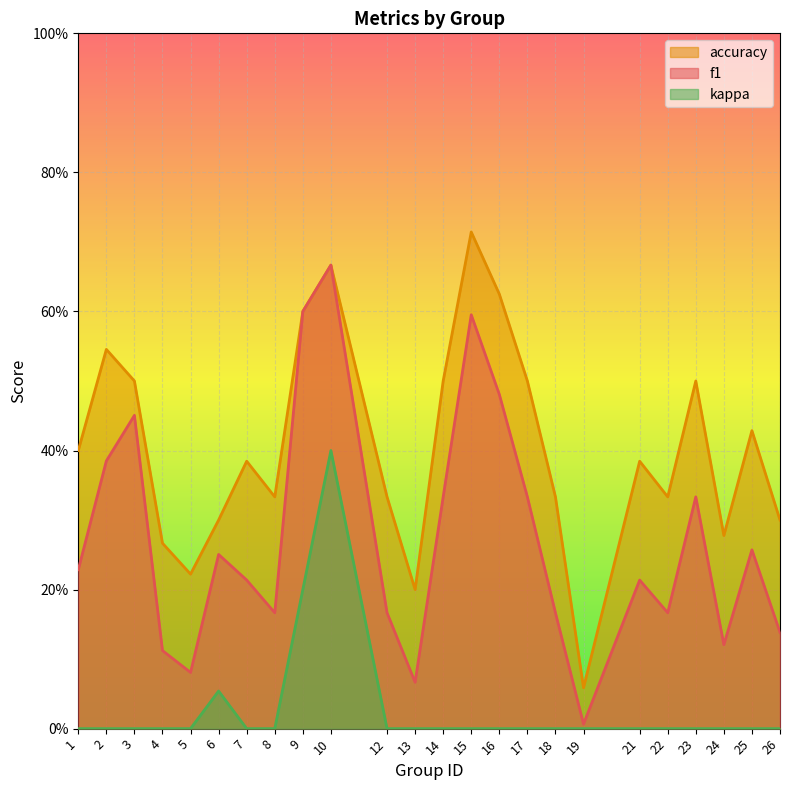

Rank the series by their average value, from lowest to highest.

kappa, f1, accuracy